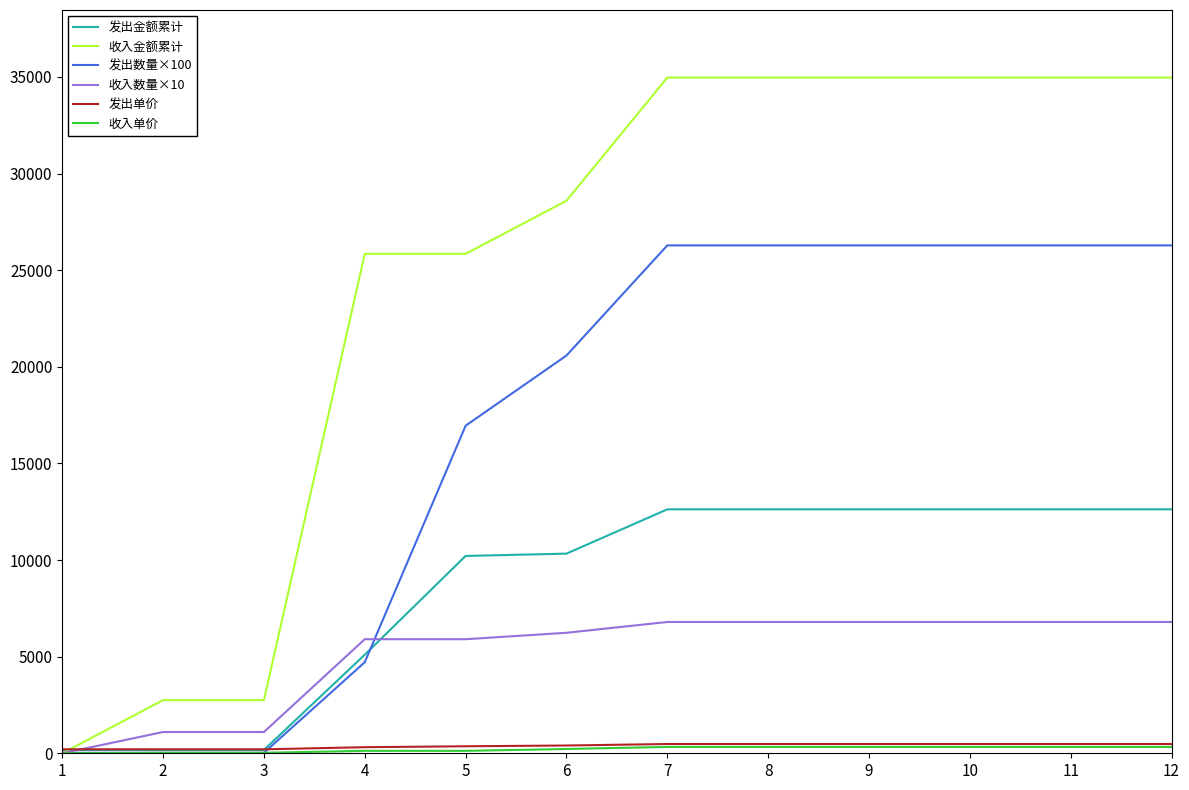

The value of 发出金额累计 at 6 is 5965.6. True or false?

False